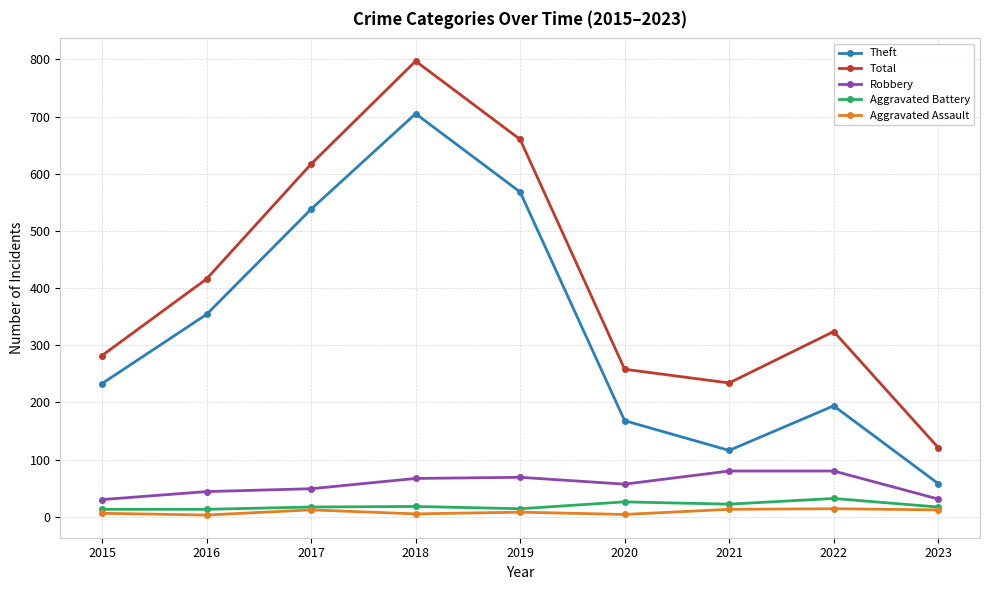

Which series changed the most between 2016 and 2018?

Total